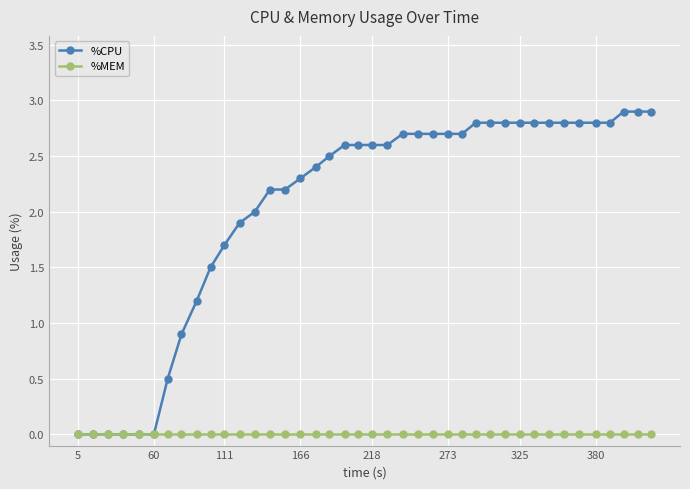

List the series in order of their peak value, lowest first.

%MEM, %CPU